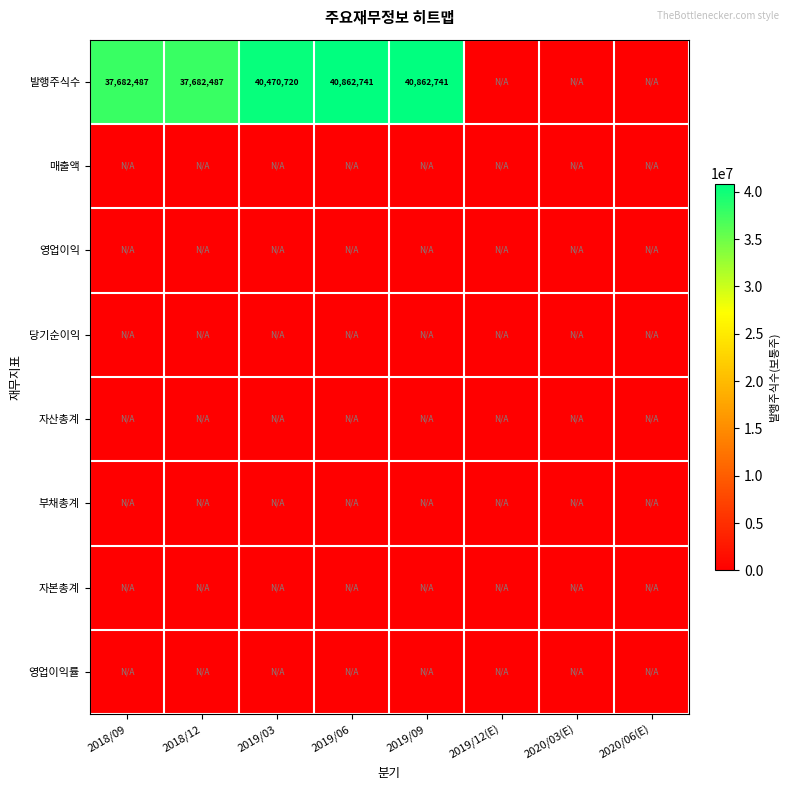

The 발행주식수 series shows 37682487 at 2018/12. True or false?

True